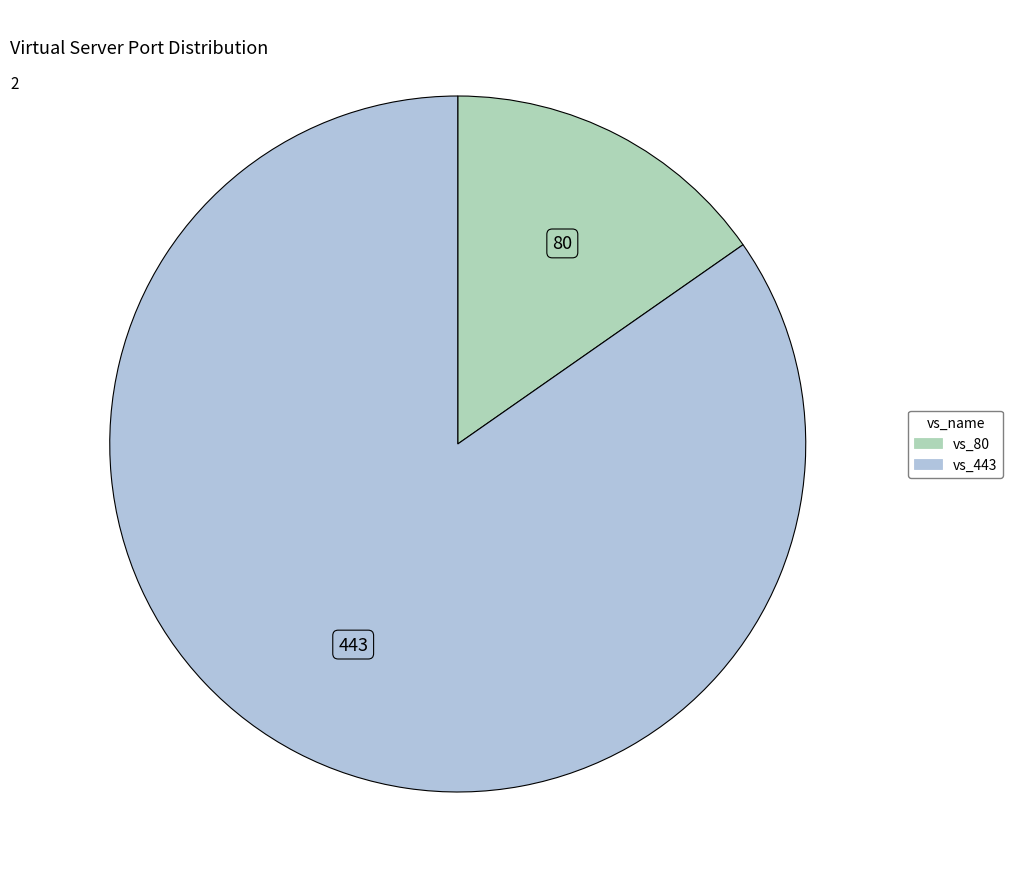

Rank the categories by value from lowest to highest.

vs_80, vs_443